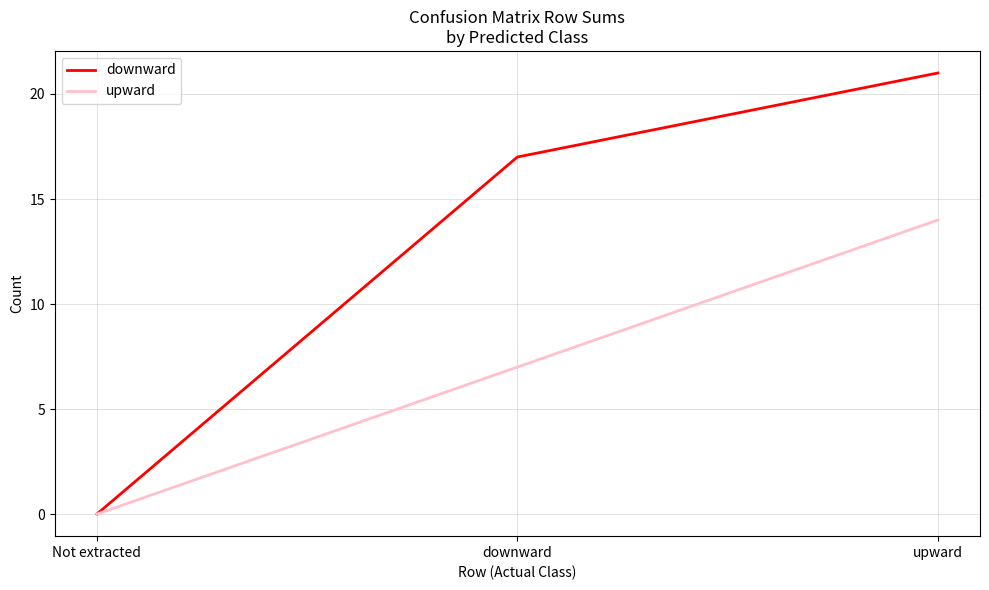

True or false: upward has a value of 5 at upward.

False